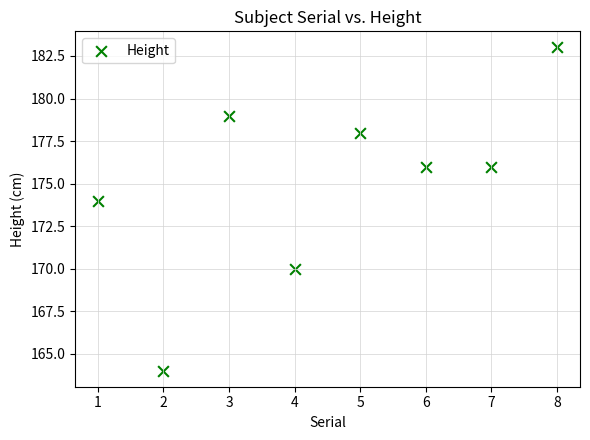

What Y value in the scatter plot is closest to 173?

174